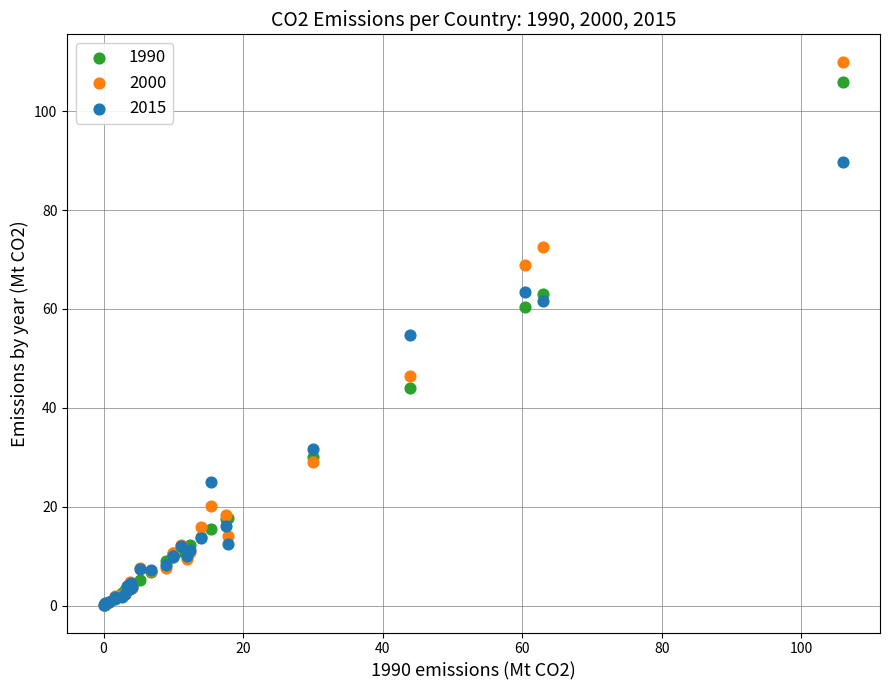

Which series has the largest Y range (max minus min)?

2000